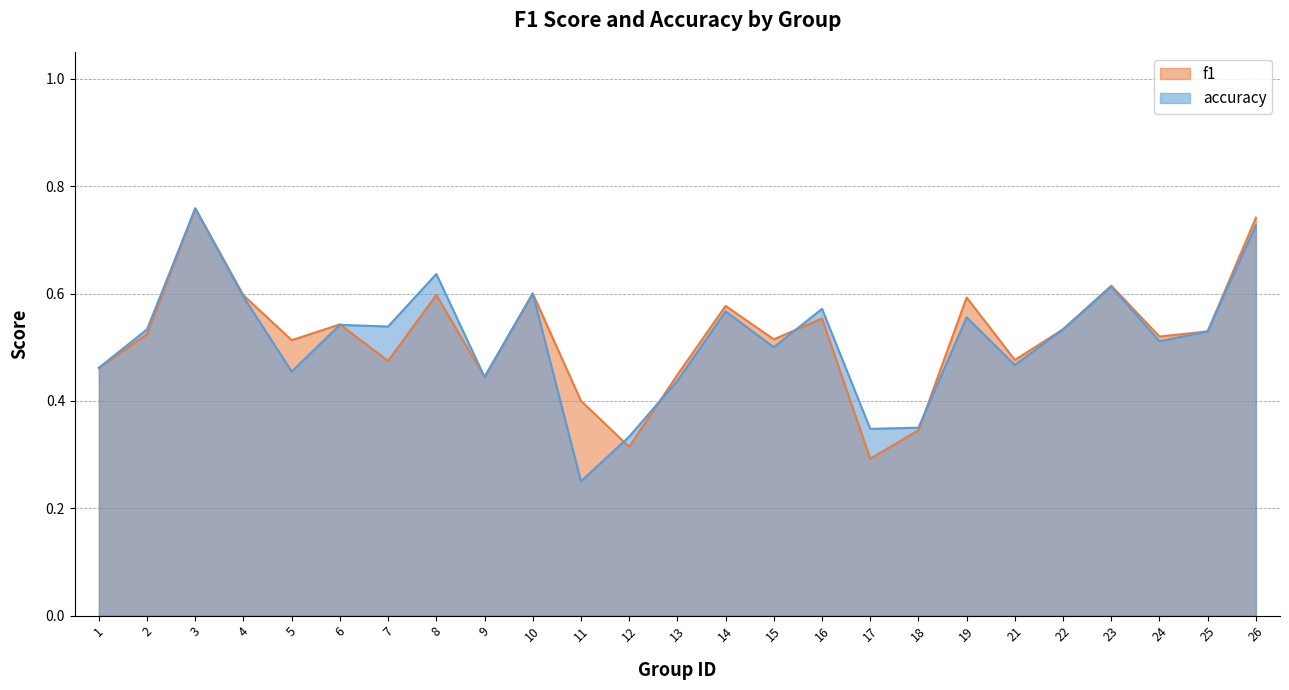

True or false: accuracy has more than 1 points higher than both neighbors.

True